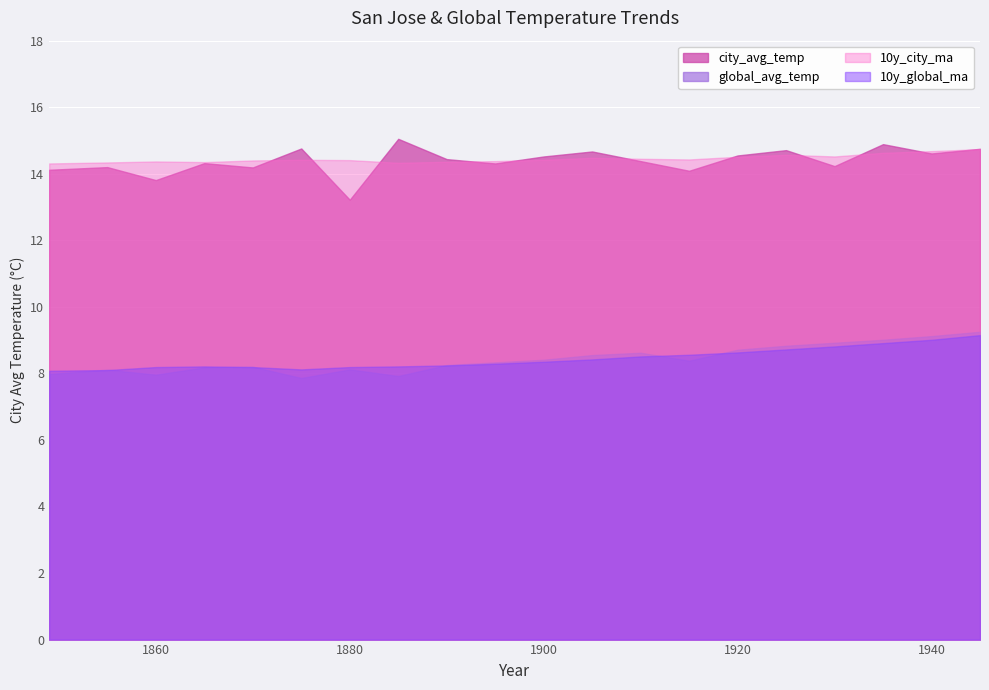

True or false: 10y_global_ma and 10y_city_ma intersect in this chart.

False